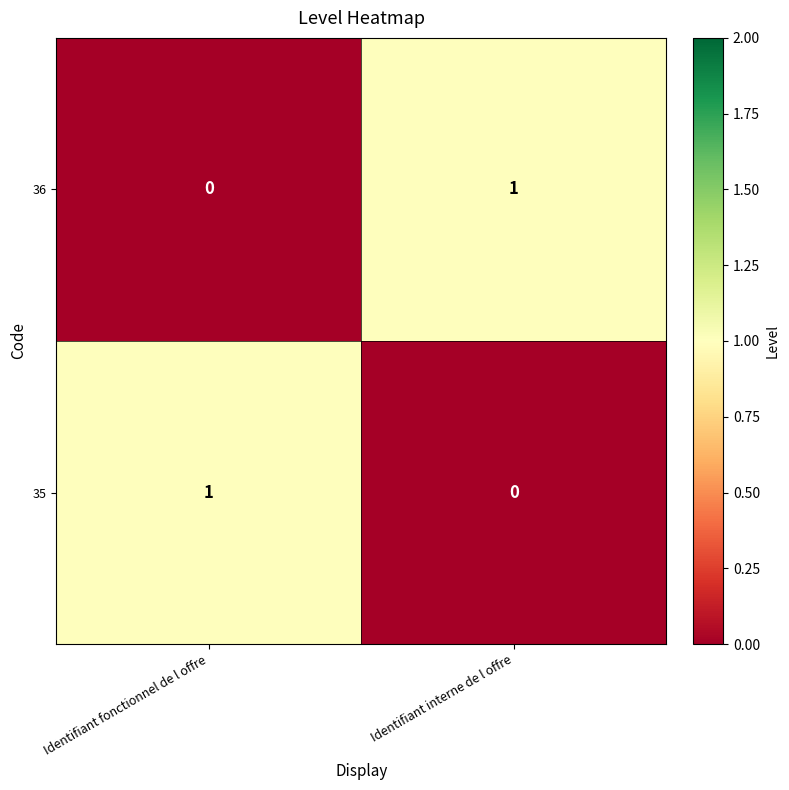

At Identifiant interne de l offre, list the series in order from smallest to largest.

35, 36